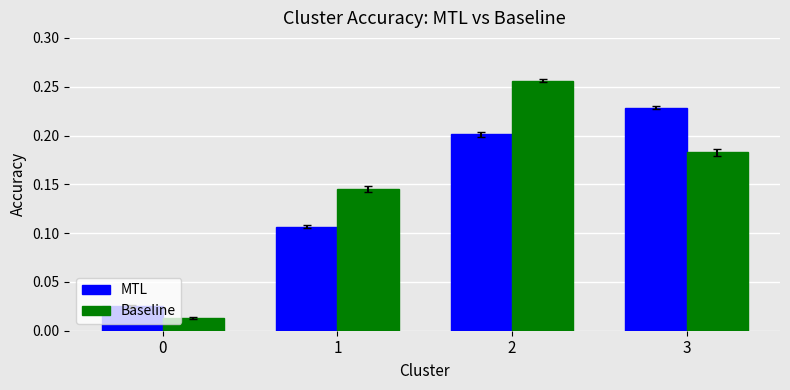

The value of MTL at 1 is 0.0. True or false?

False